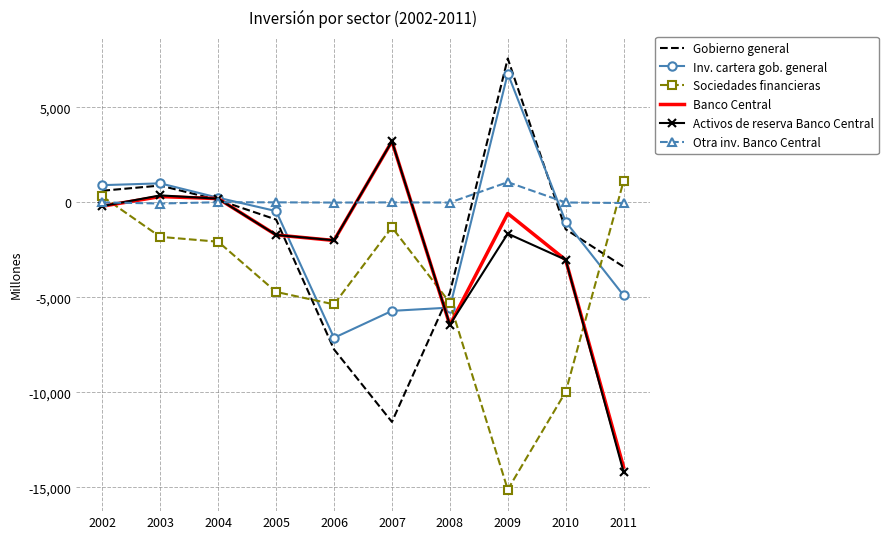

How many interior local valleys does the Gobierno general series have?

1